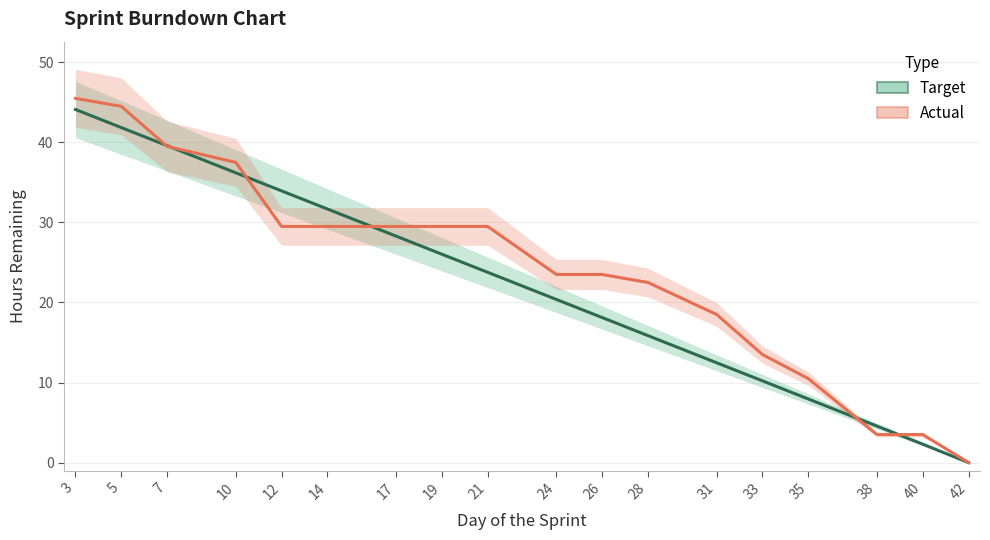

Reading left to right, list all the values displayed in this chart.

Target: 3=44.1	5=41.9	7=39.6	10=36.2	12=33.9	14=31.7	17=28.3	19=26.0	21=23.8	24=20.4	26=18.1	28=15.9	31=12.5	33=10.2	35=8.0	38=4.6	40=2.3	42=0.0
Actual: 3=45.5	5=44.5	7=39.5	10=37.5	12=29.5	14=29.5	17=29.5	19=29.5	21=29.5	24=23.5	26=23.5	28=22.5	31=18.5	33=13.5	35=10.5	38=3.5	40=3.5	42=0.0